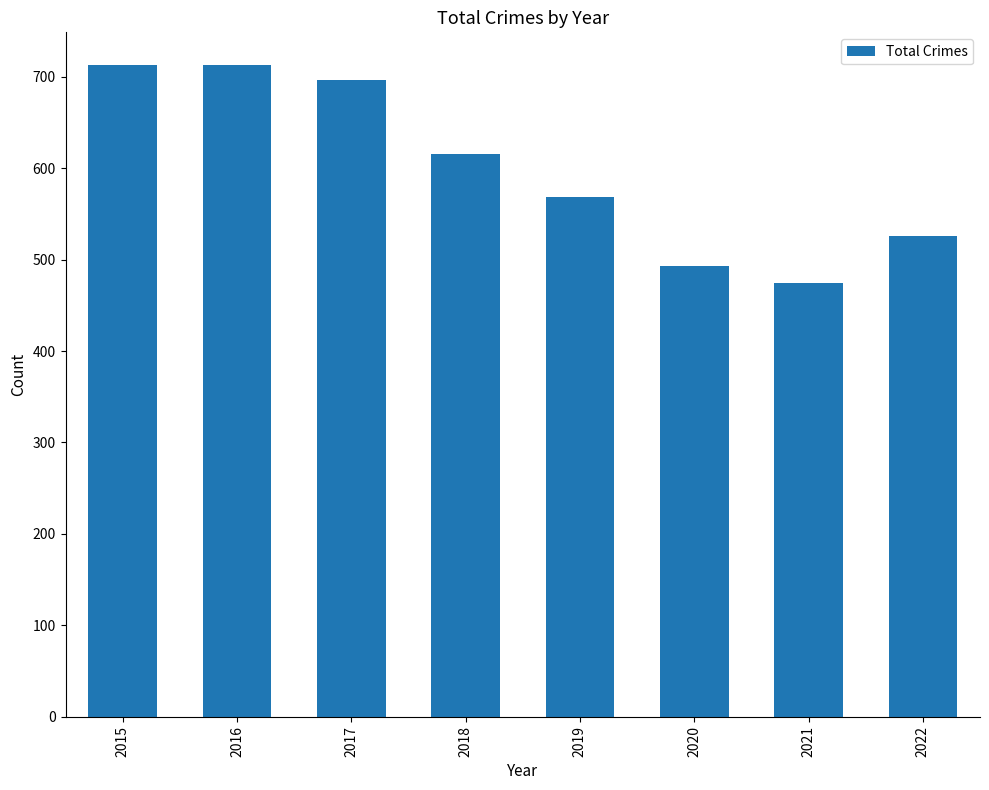

What is the ratio of the value at 2017 to the value at 2016?

1.0